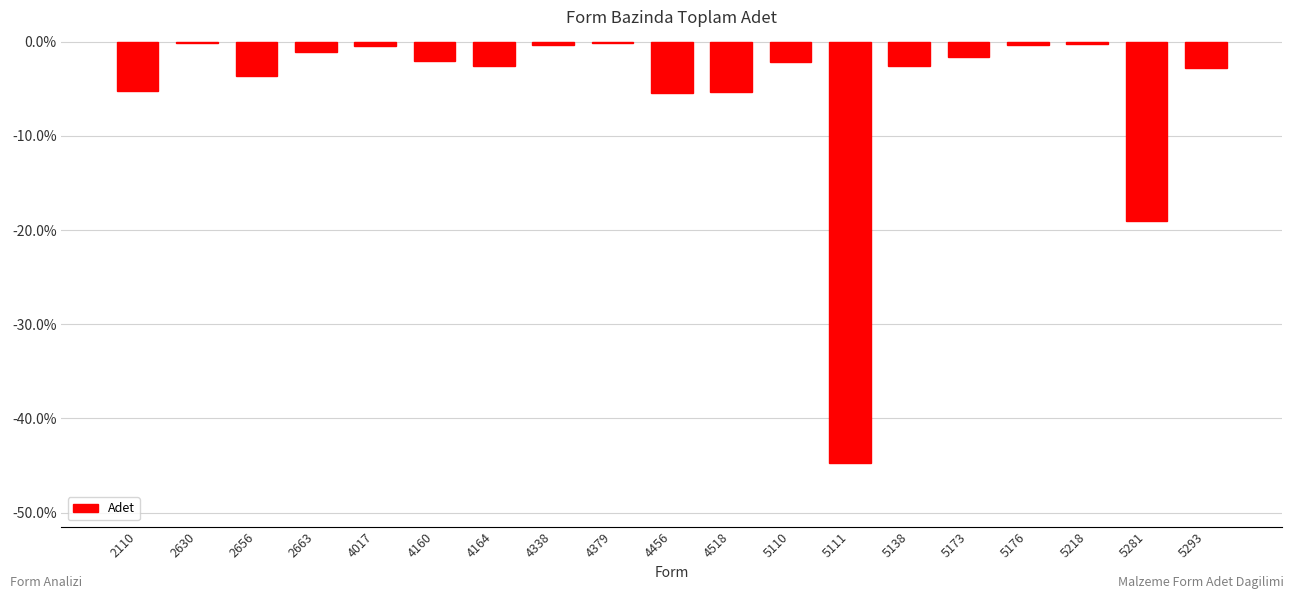

What is the sum of the values at 5111 and 5138?

-47.4